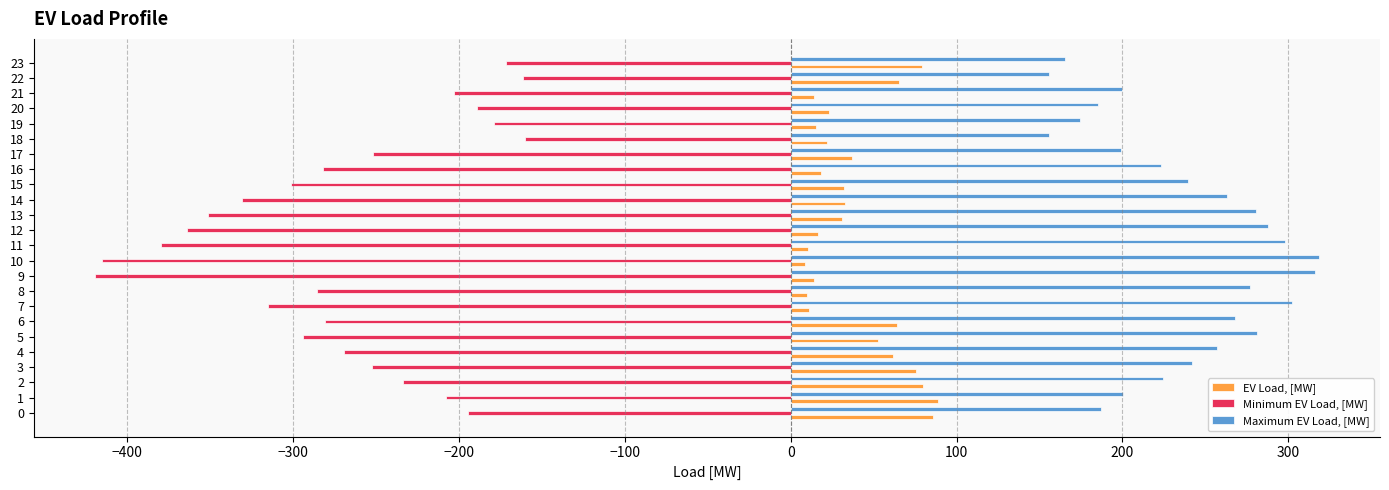

What is the difference between the maximum and minimum values in the EV Load, [MW] series?

80.5